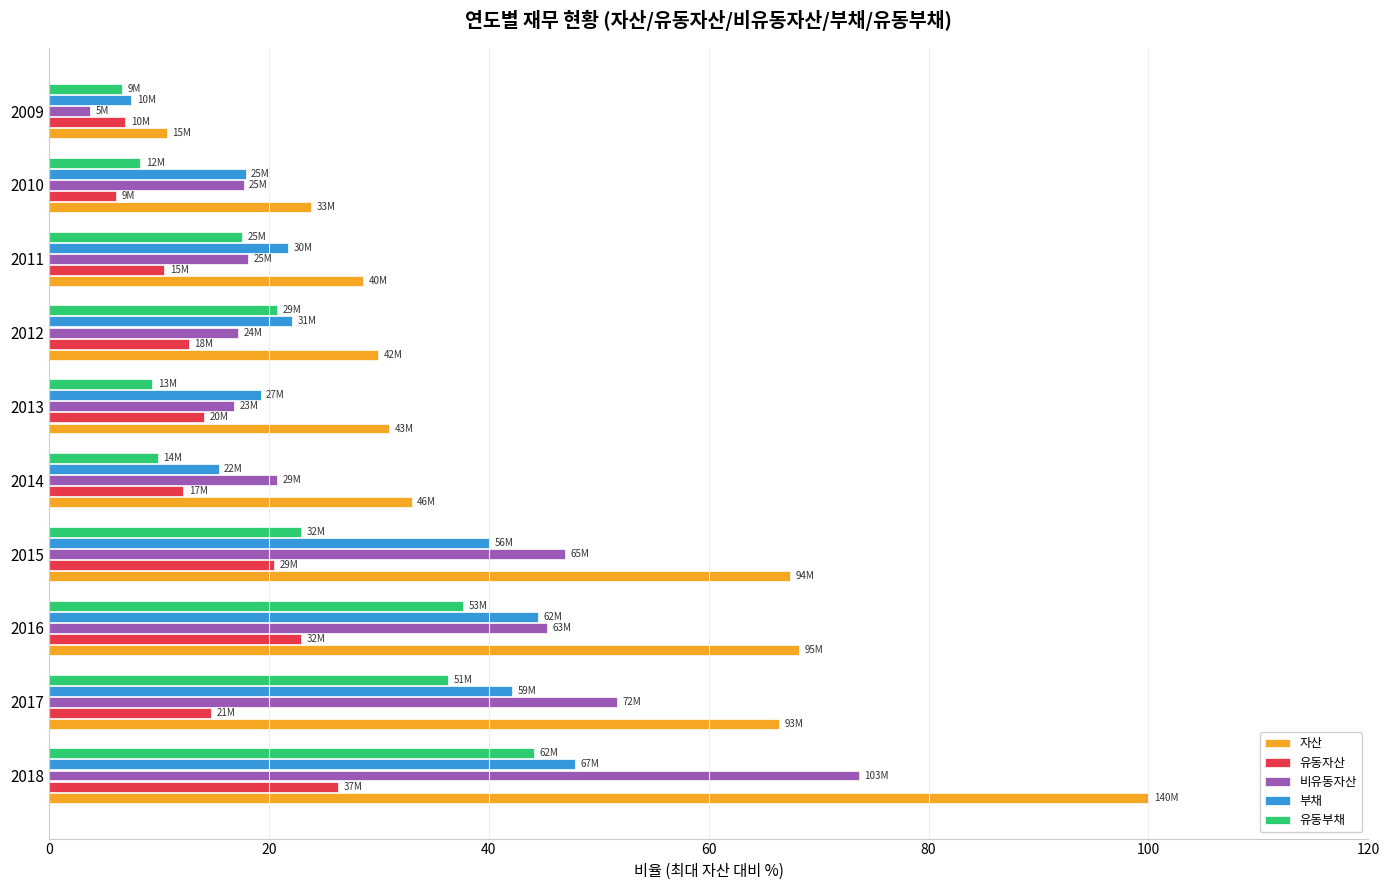

What is the difference between the second highest and minimum values in the 유동자산 series?

16.8